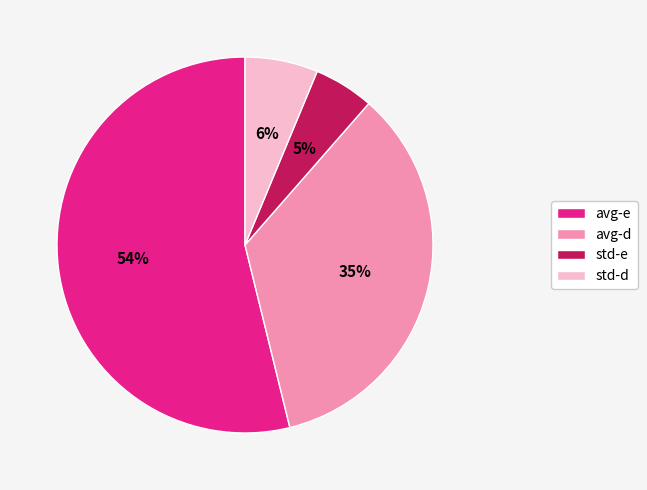

True or false: std-d accounts for 21% of the total.

False